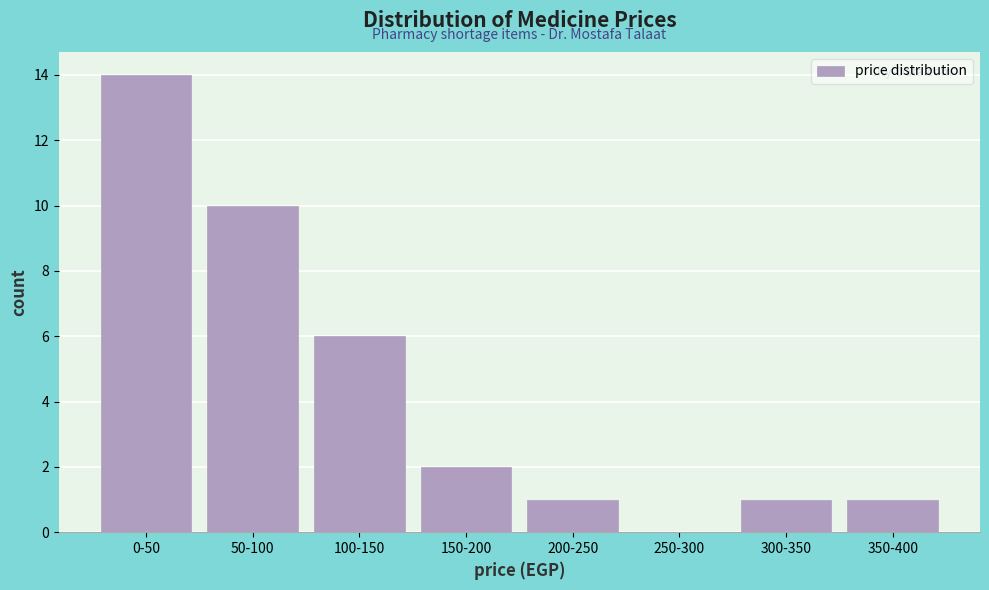

Reading left to right, list all the values displayed in this chart.

0-50=14	50-100=10	100-150=6	150-200=2	200-250=1	250-300=0	300-350=1	350-400=1